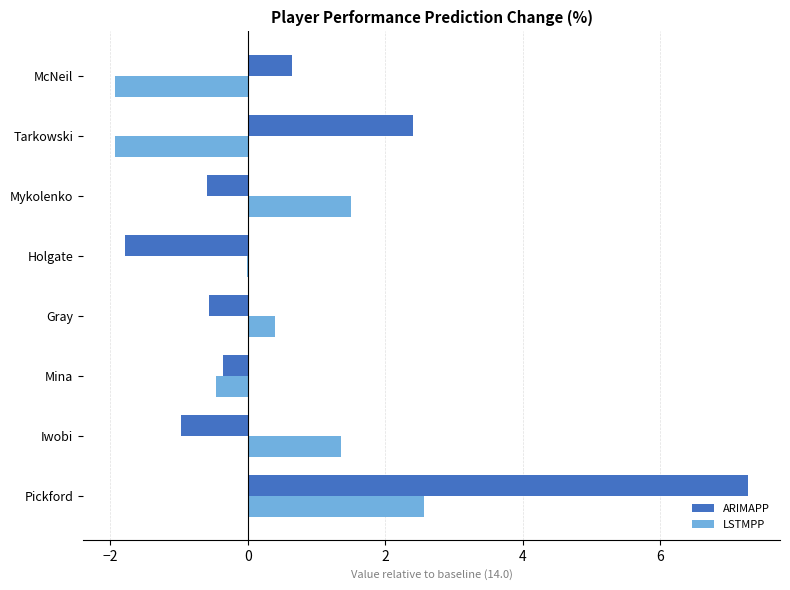

What is the sum of all LSTMPP values?

1.5